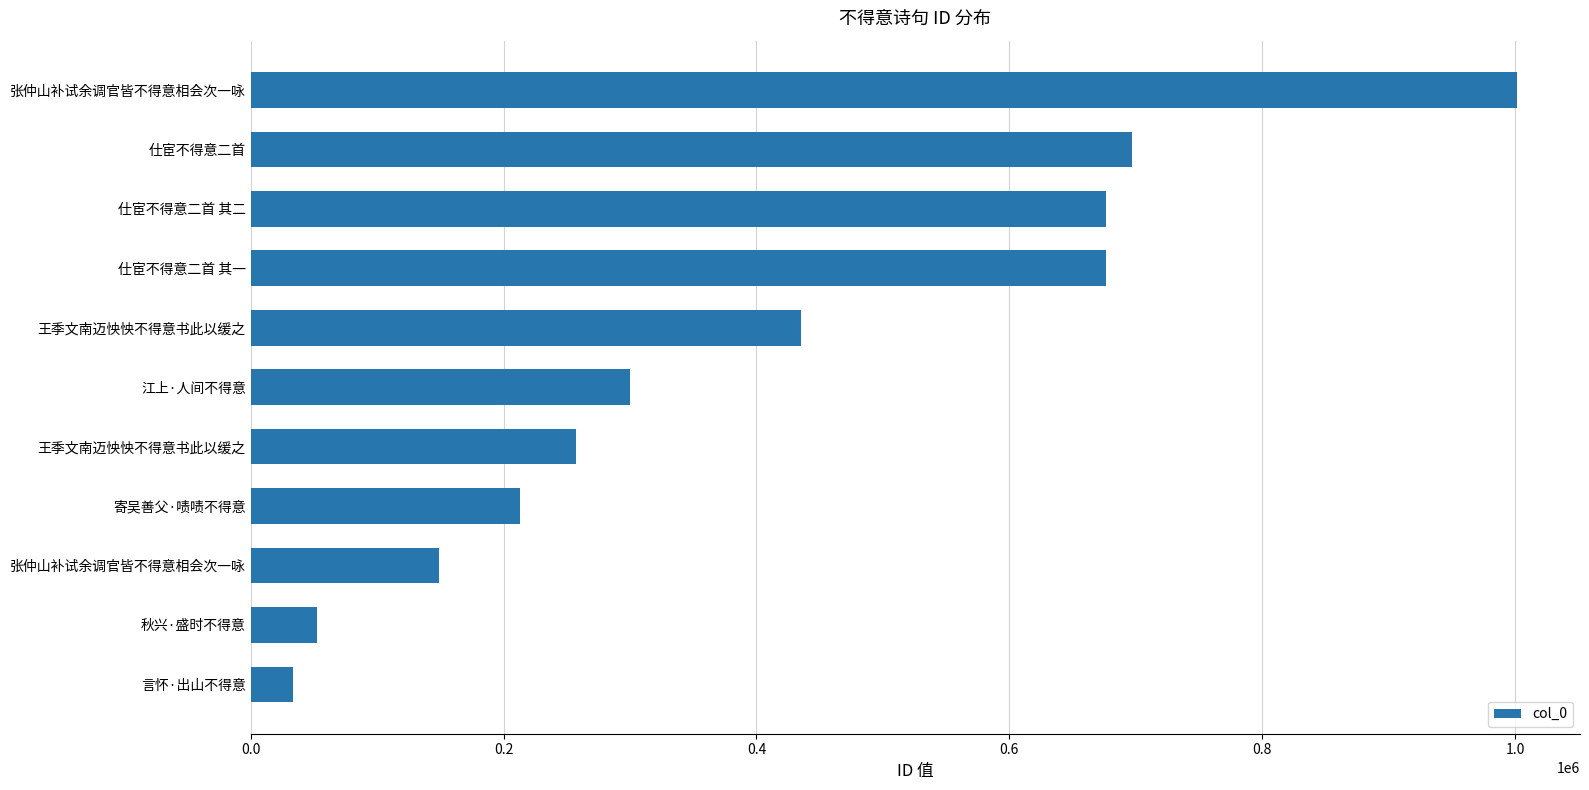

How many bars are there in total?

11